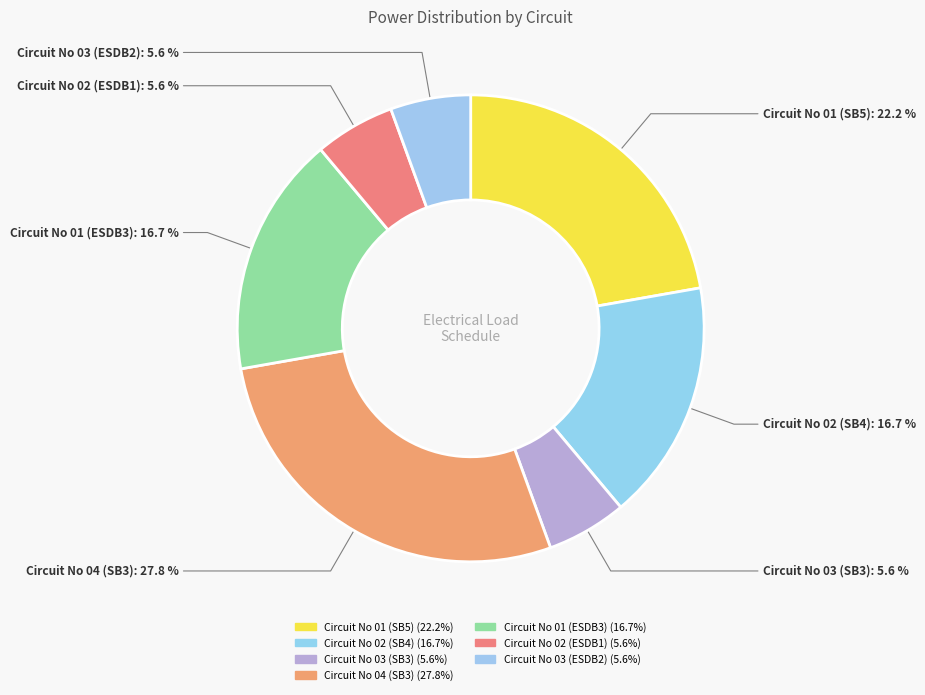

To the nearest percent, what portion does Circuit No 04 (SB3) represent?

28%